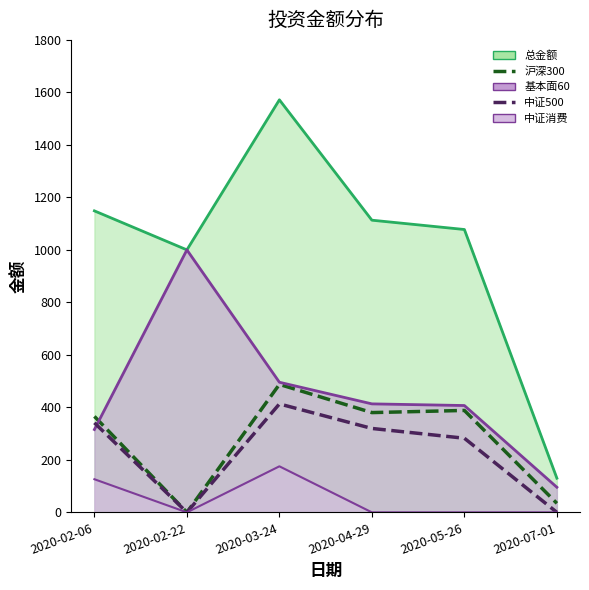

At which label is 中证500 closest to 206?

2020-05-26